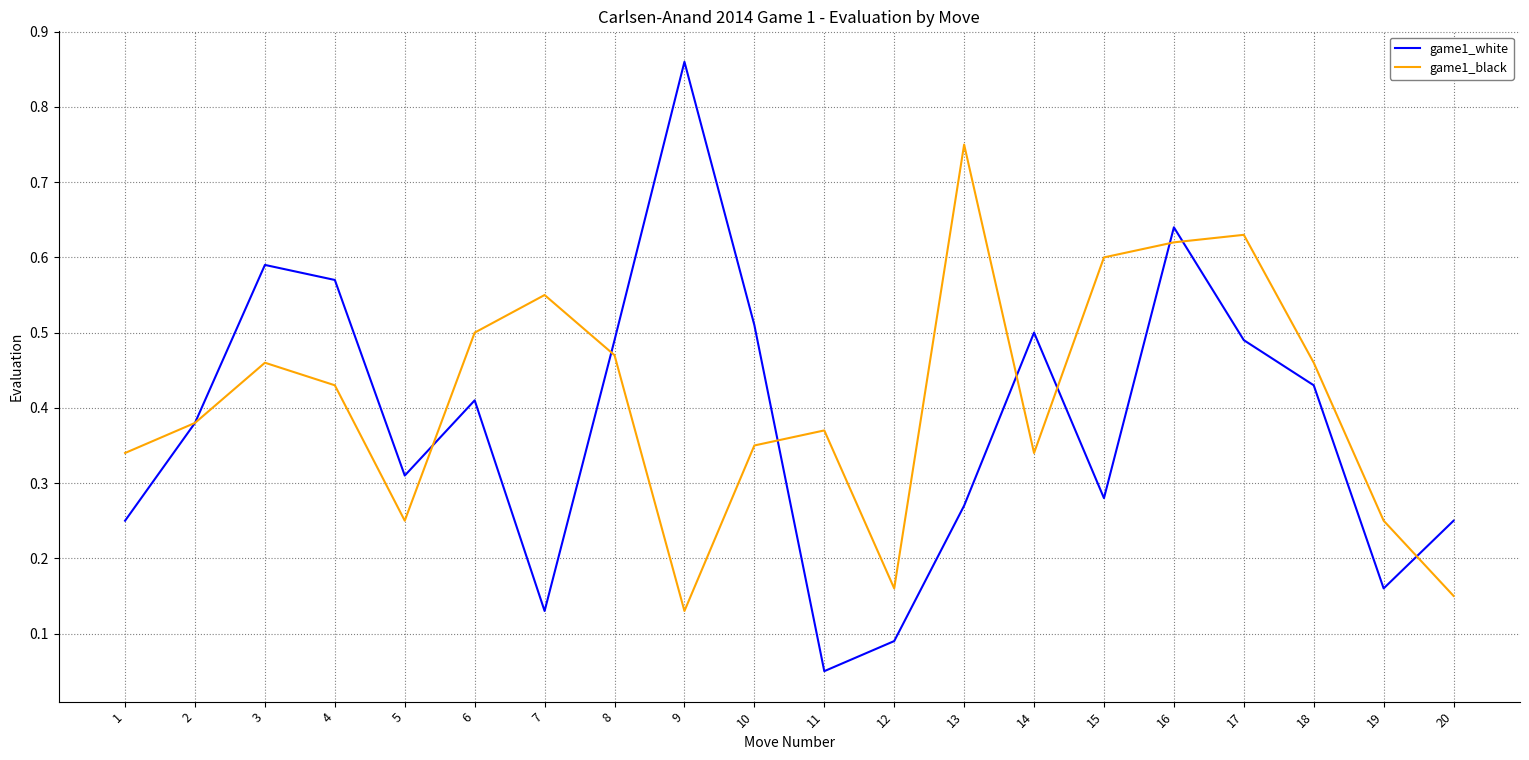

How many interior local peaks does the game1_black series have?

5